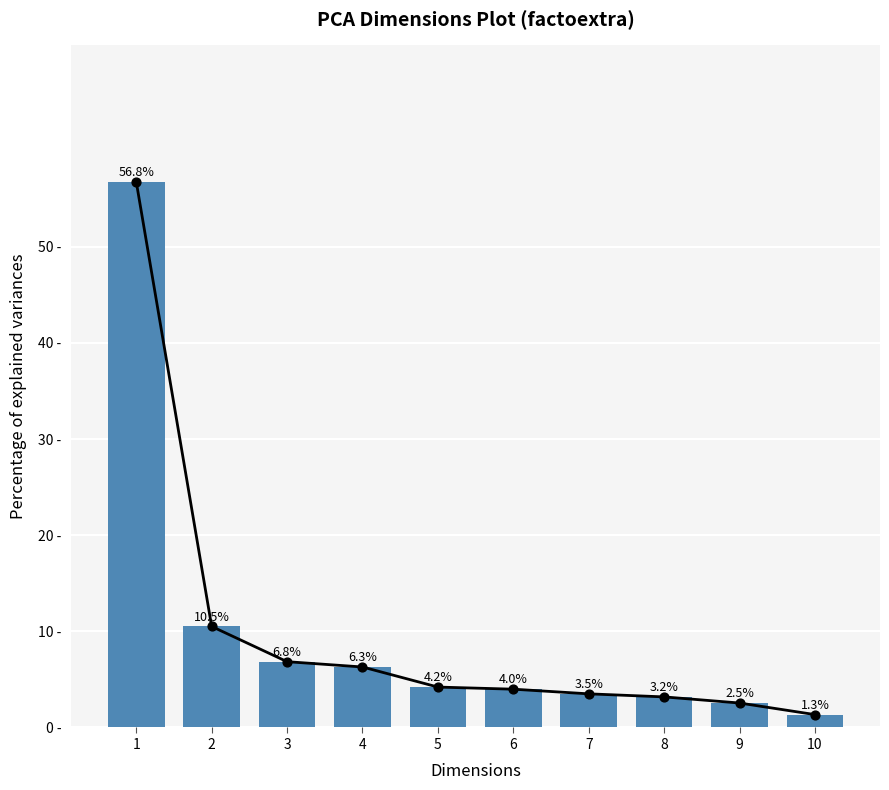

Between 2 and 6, which is larger?

2